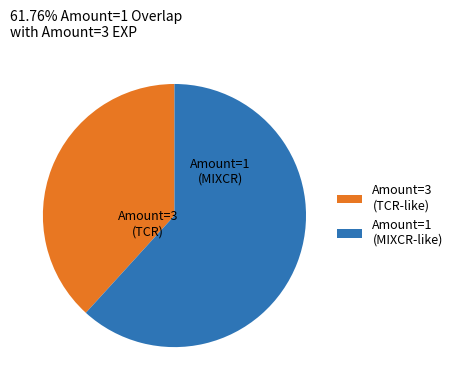

Does any single category account for the majority?

Yes